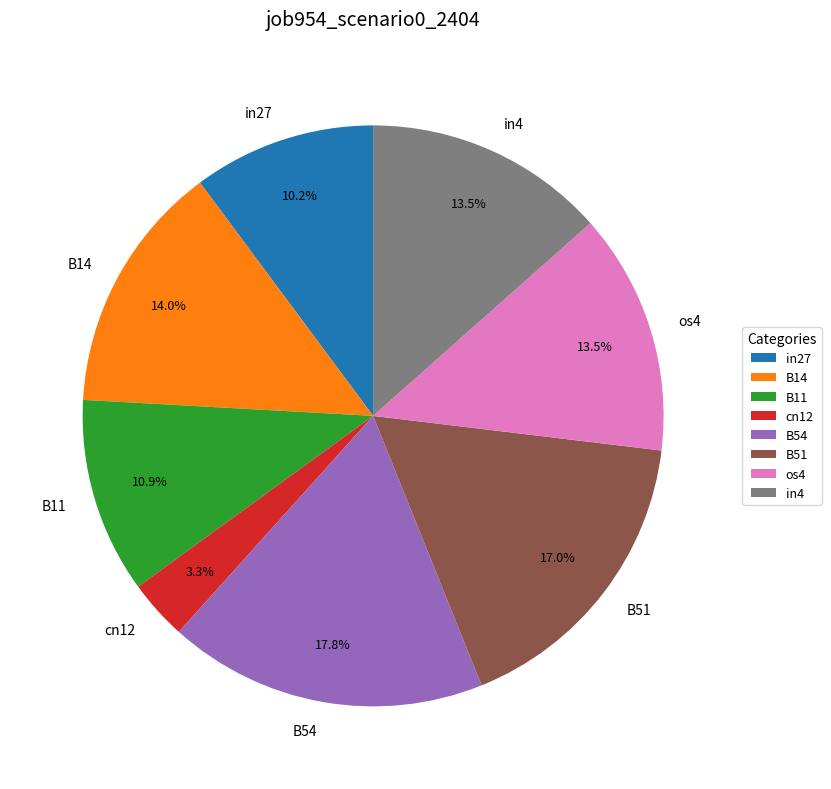

True or false: B54 accounts for 11% of the total.

False